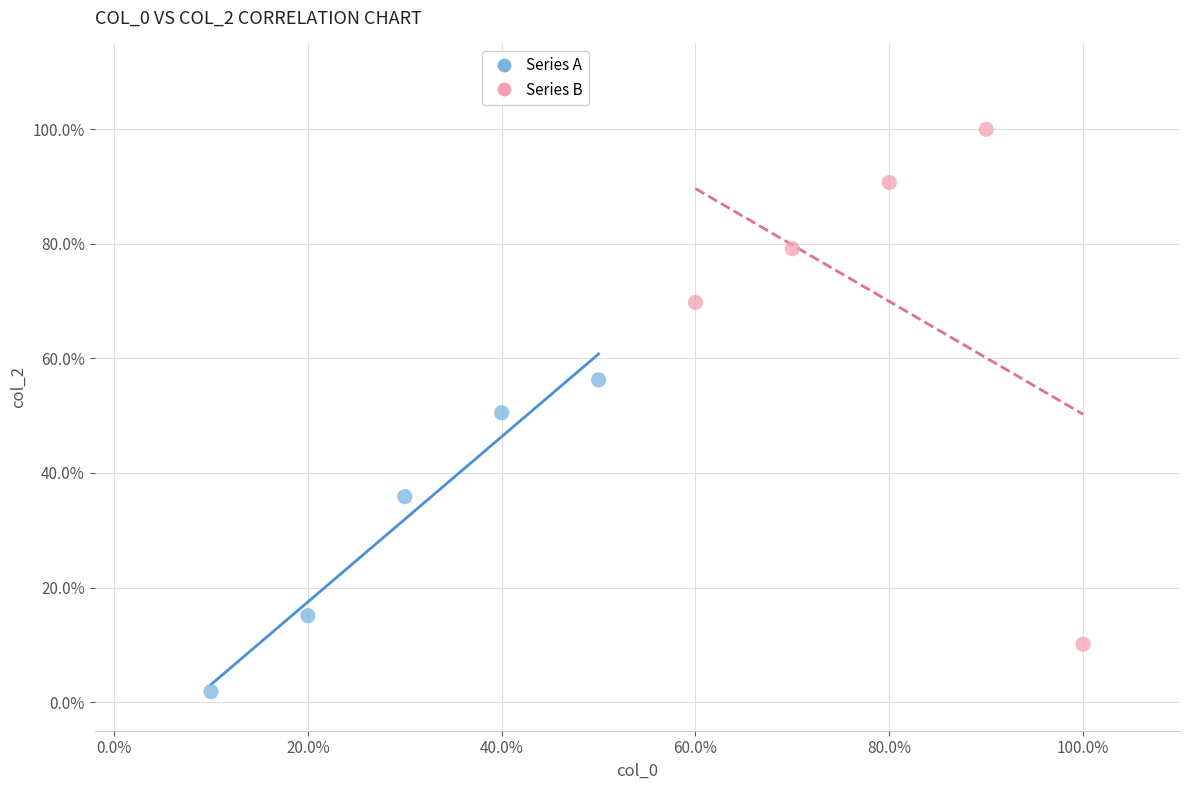

What are all the series names shown in the legend?

Series A, Series B